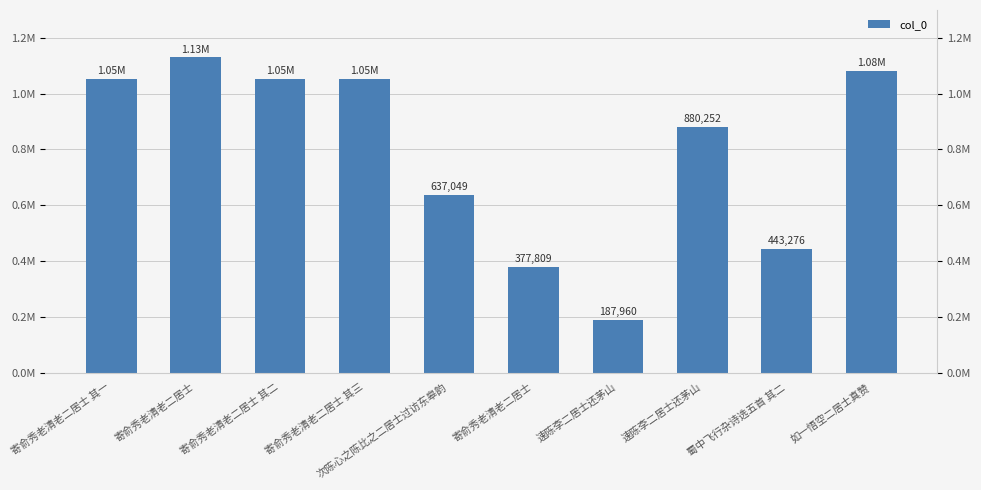

What is the difference between the second highest and second lowest values?

705095